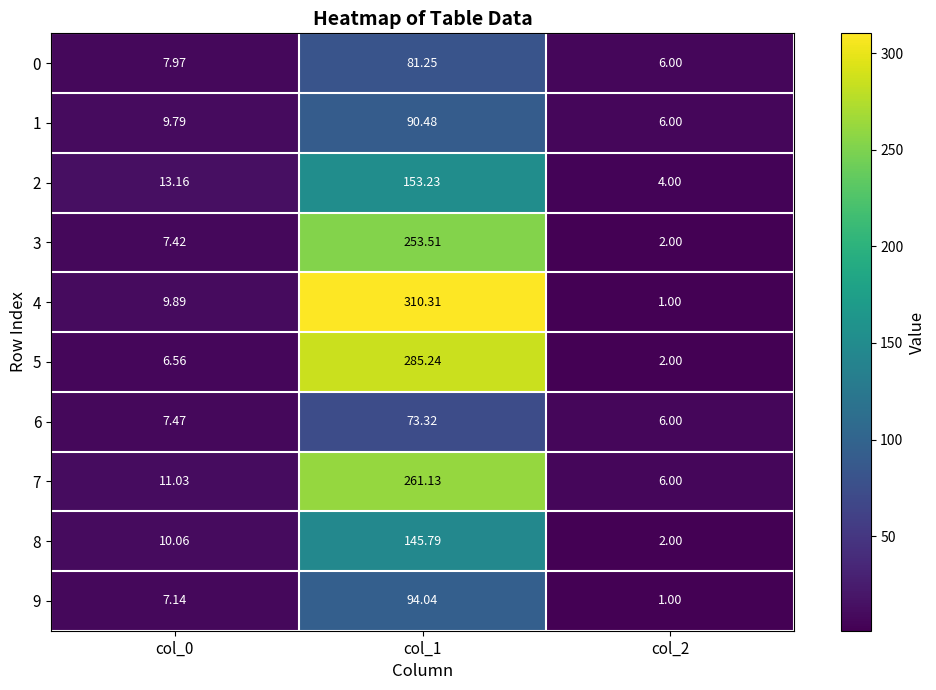

How many values in the 1 series exceed 9?

2